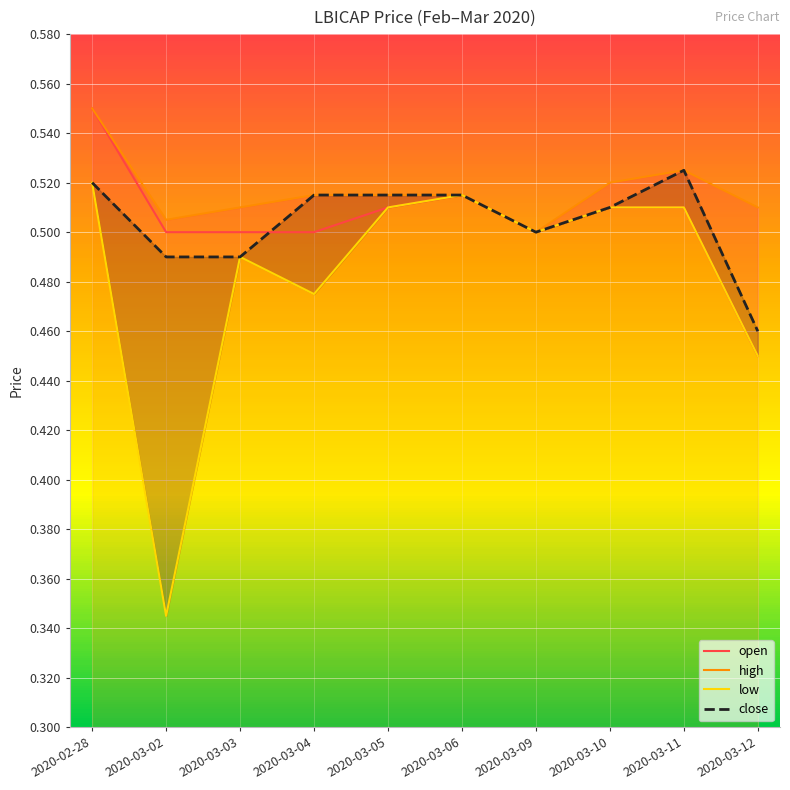

Rank the categories by low value from highest to lowest.

2020-02-28, 2020-03-06, 2020-03-05, 2020-03-10, 2020-03-11, 2020-03-09, 2020-03-03, 2020-03-04, 2020-03-12, 2020-03-02